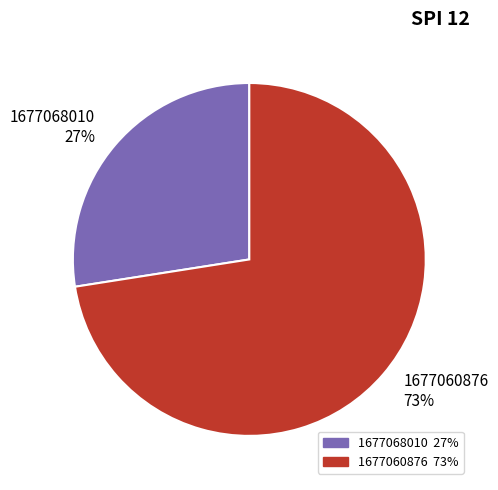

To the nearest percent, what percentage of the pie is 1677060876?

73%